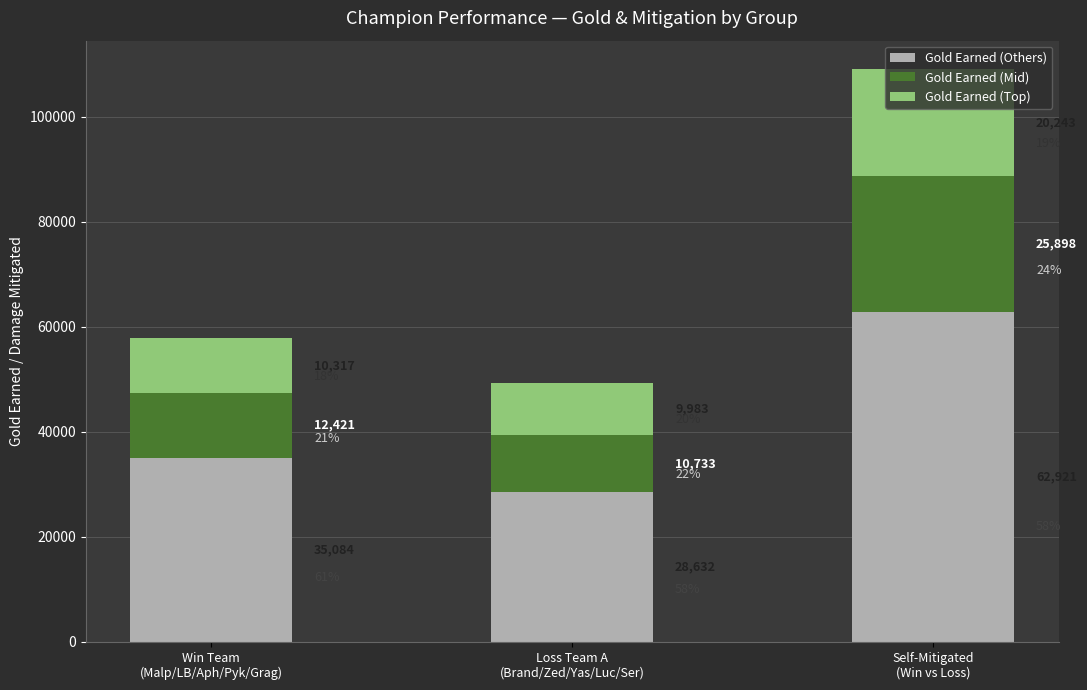

What is the lowest value of the Gold Earned (Others) series?

28632